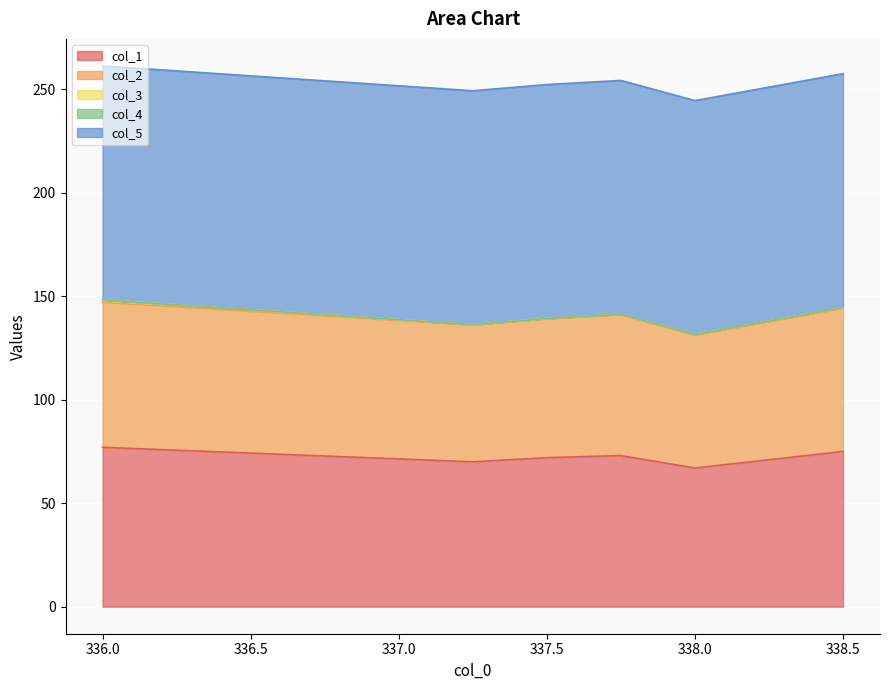

How many series are shown in this chart?

5